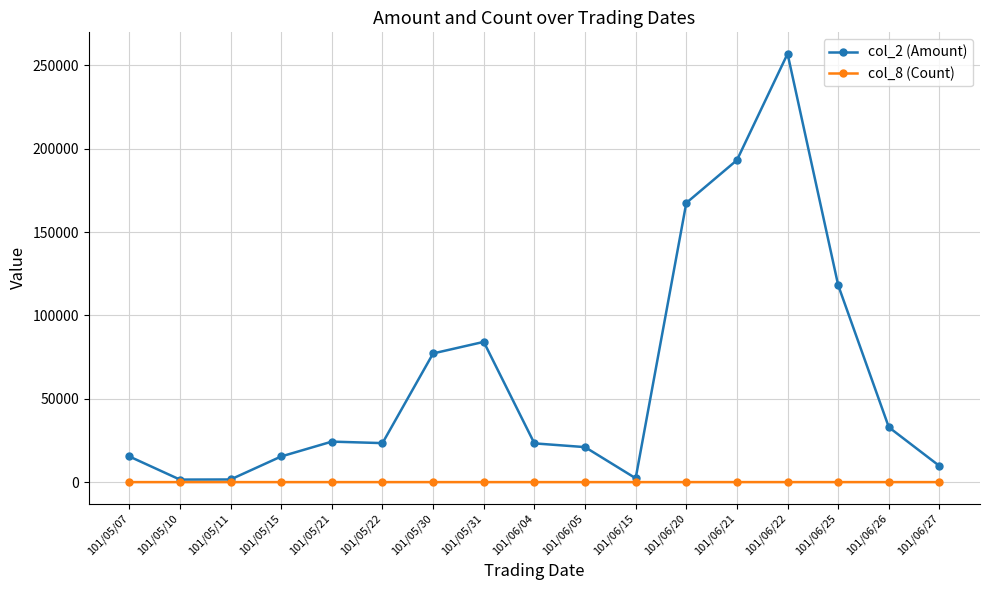

What is the sum of the col_8 (Count) values at 101/06/27 and 101/06/26?

11